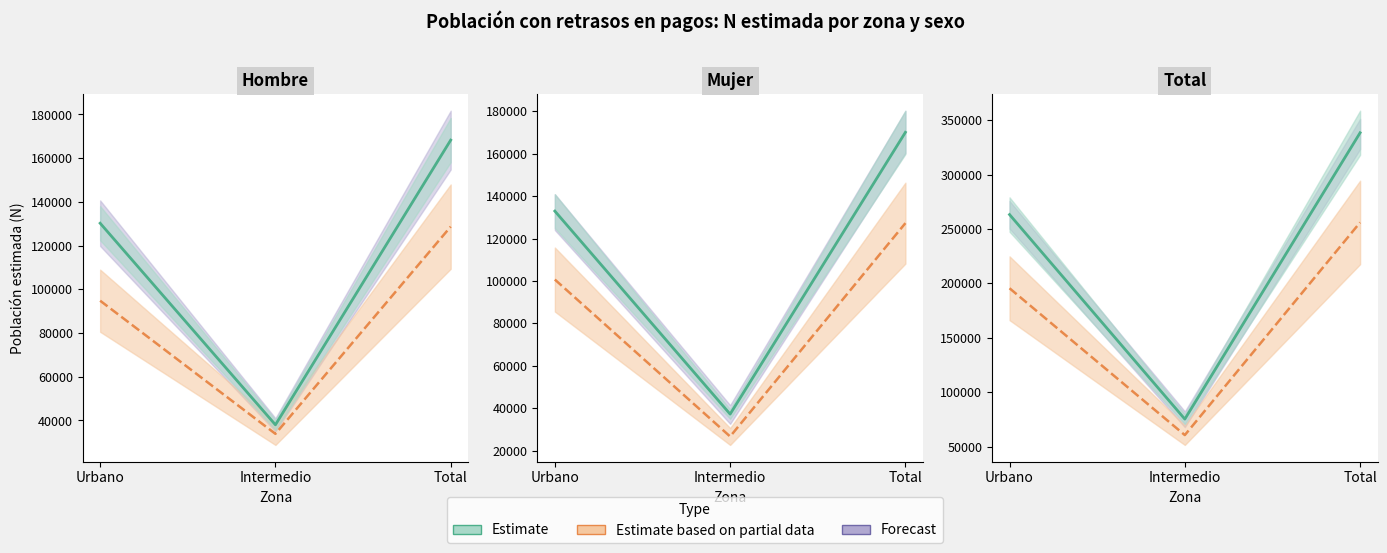

Does the chart display data point markers on the line(s)?

No